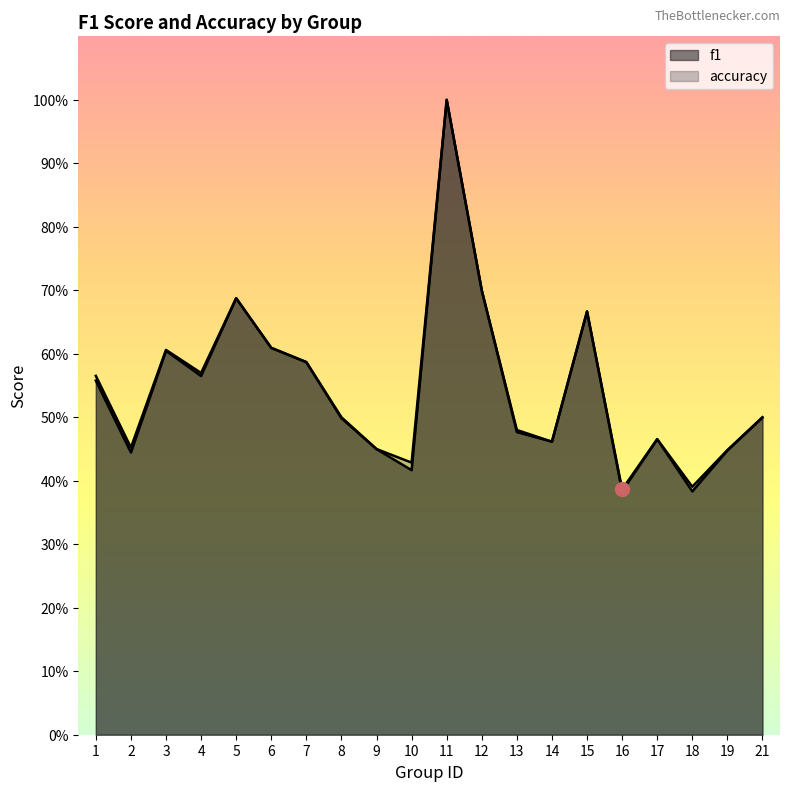

Reading left to right, list all the values displayed in this chart.

f1: 1=0.6	2=0.4	3=0.6	4=0.6	5=0.7	6=0.6	7=0.6	8=0.5	9=0.4	10=0.4	11=1.0	12=0.7	13=0.5	14=0.5	15=0.7	16=0.4	17=0.5	18=0.4	19=0.4	21=0.5
accuracy: 1=0.6	2=0.5	3=0.6	4=0.6	5=0.7	6=0.6	7=0.6	8=0.5	9=0.5	10=0.4	11=1.0	12=0.7	13=0.5	14=0.5	15=0.7	16=0.4	17=0.5	18=0.4	19=0.4	21=0.5